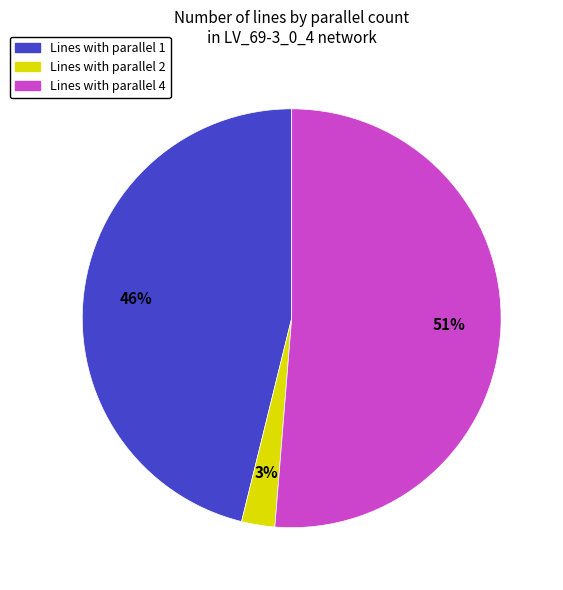

To the nearest percent, what is the average slice percentage?

33%